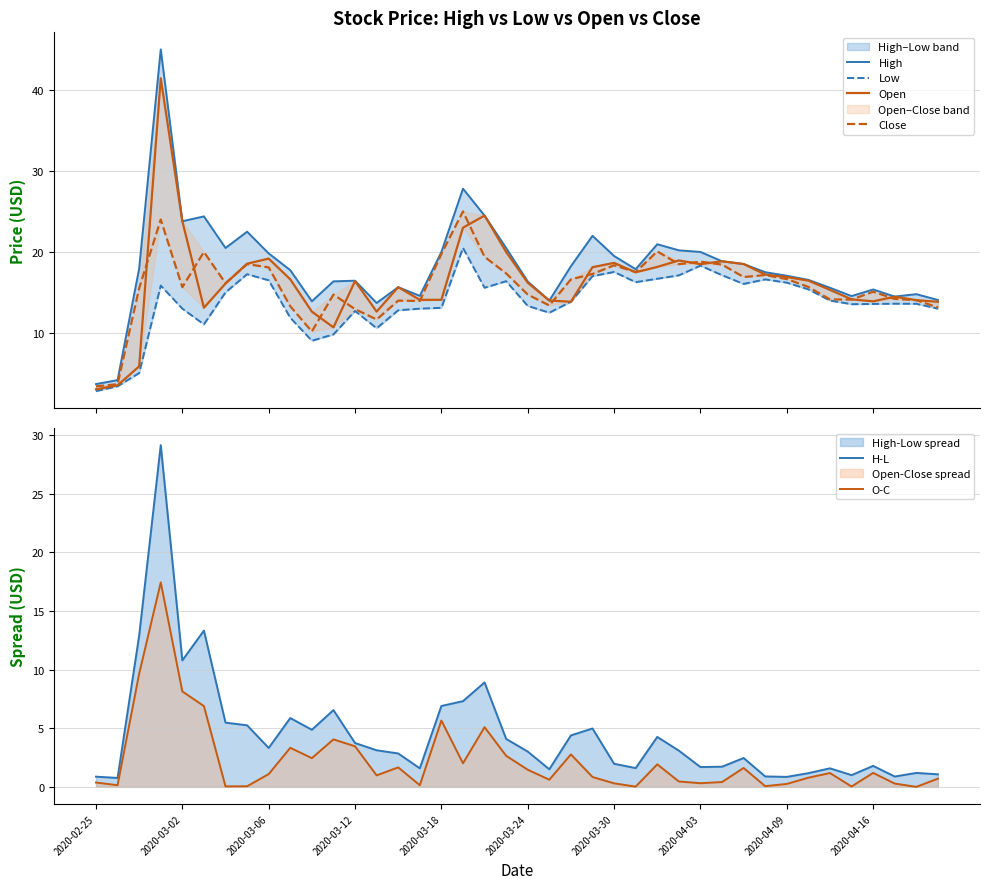

Read the O-C value at 15.

0.1